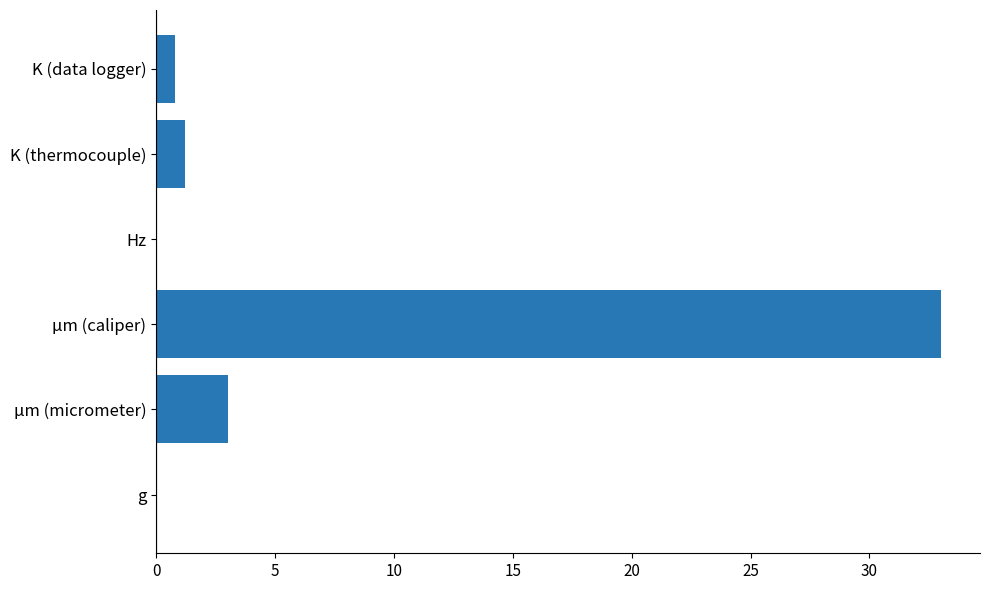

True or false: the data shows 3.0 at µm (micrometer).

True